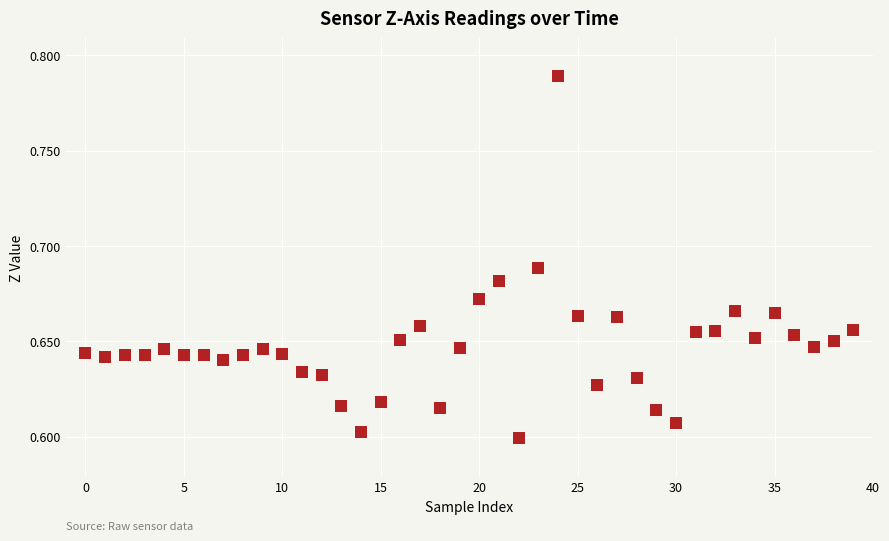

How many points are shown in the scatter plot?

40